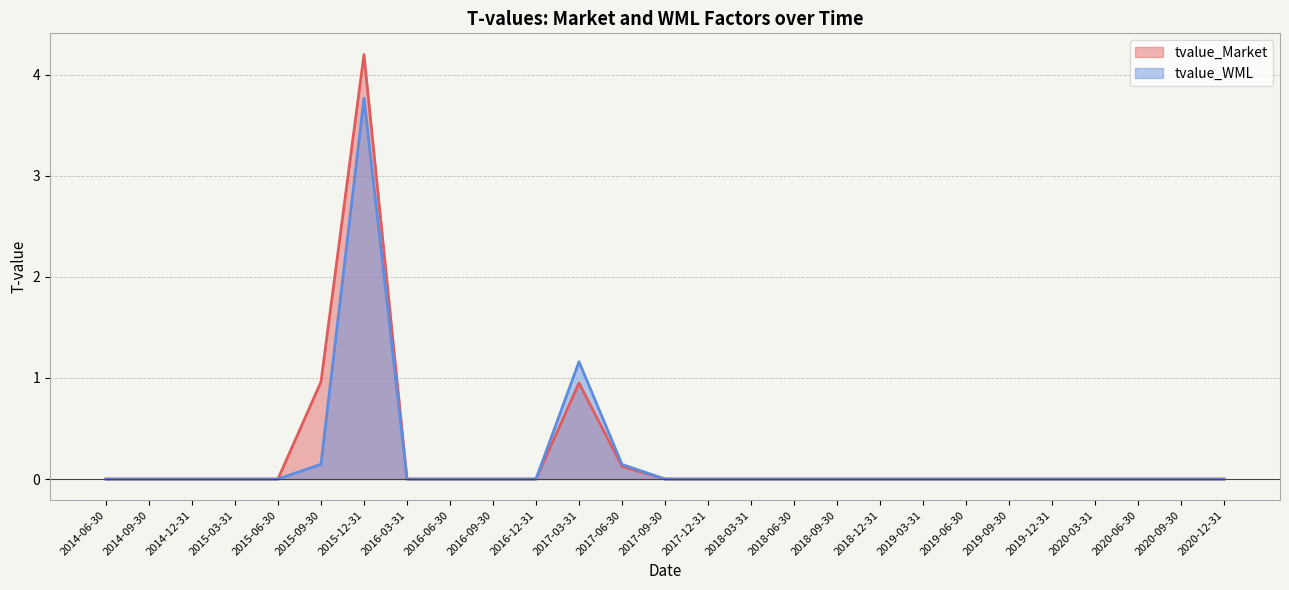

Count the number of data series in this chart.

2